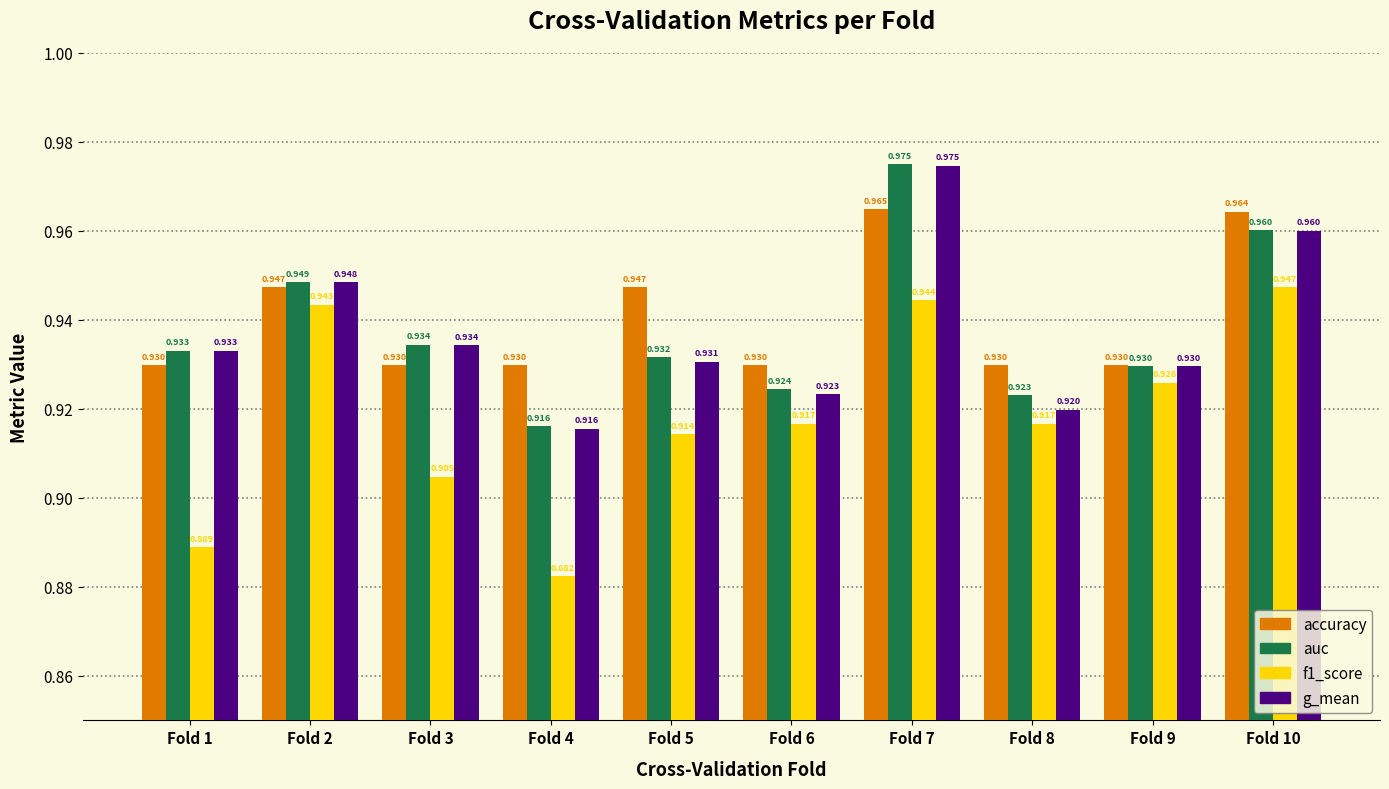

Is the value of auc at Fold 6 greater than the value of accuracy at Fold 3?

No